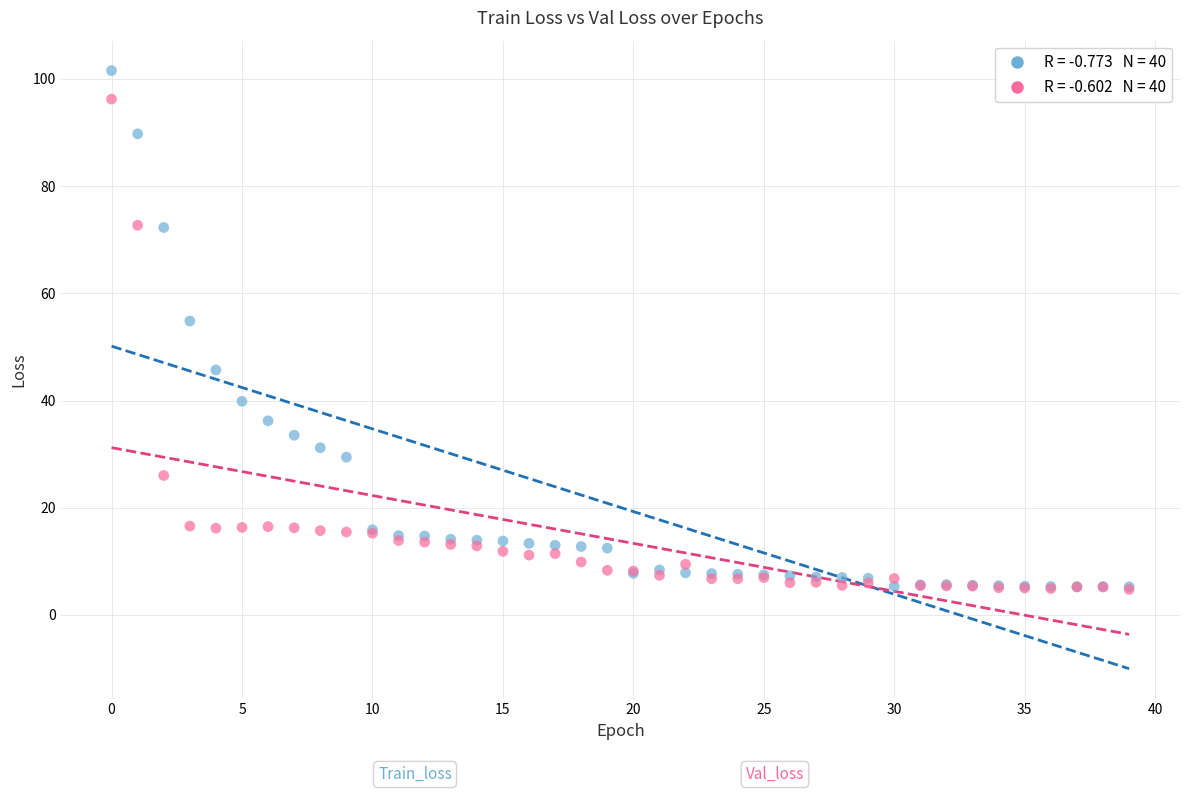

Across all series, what Y value is closest to 53?

54.8